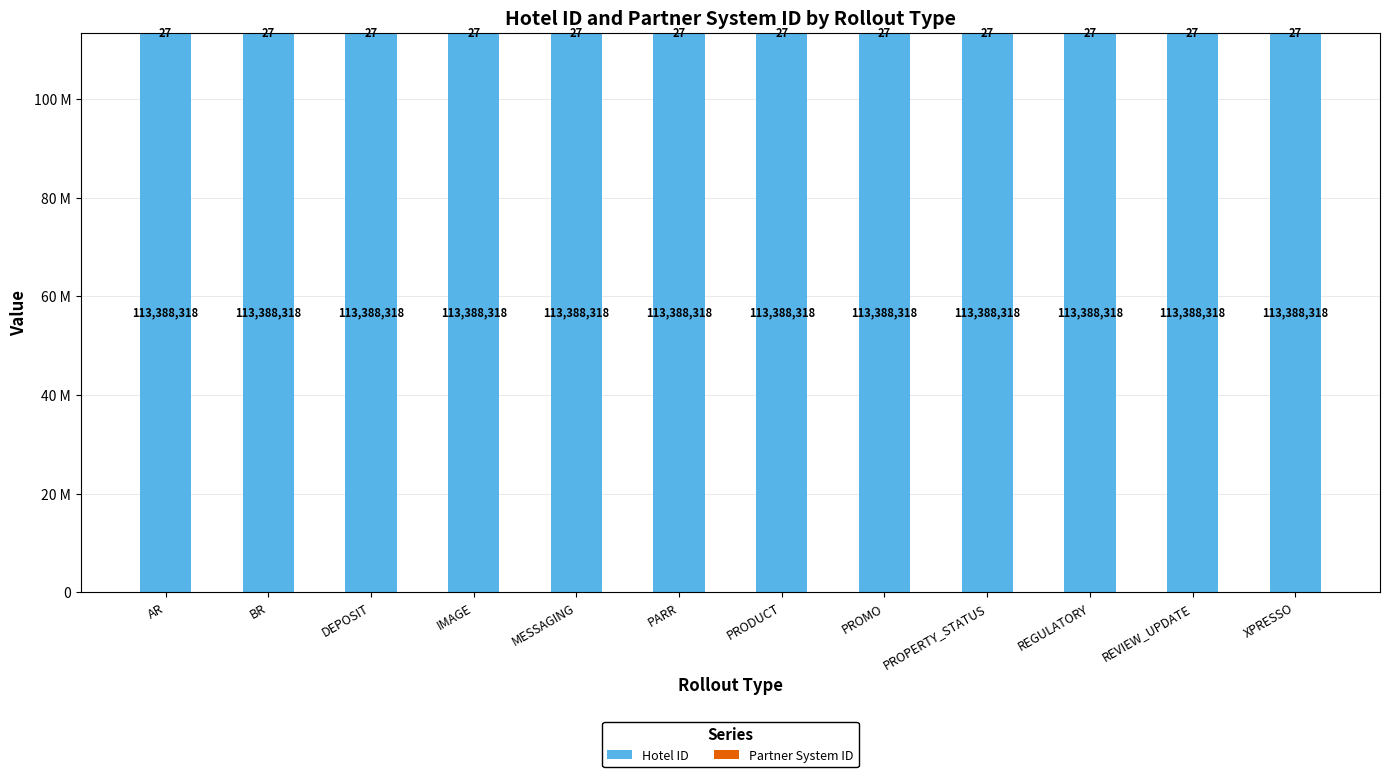

Does the chart contain stacked bars?

Yes